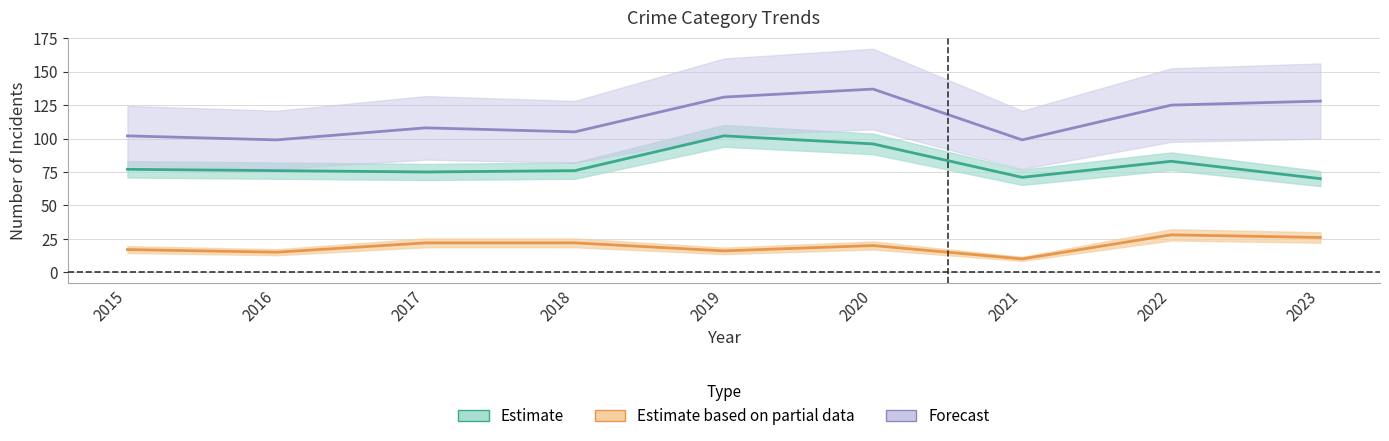

What is the difference between the maximum and minimum values in the Robbery series?

32